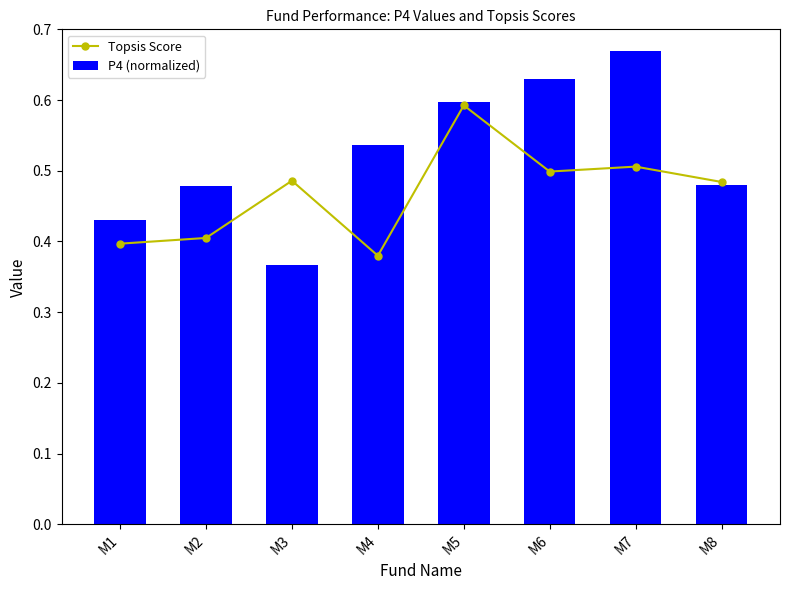

Reading left to right, transcribe all the data shown in this chart.

Topsis Score: 0.4	0.4	0.5	0.4	0.6	0.5	0.5	0.5
P4 (normalized): 0.4	0.5	0.4	0.5	0.6	0.6	0.7	0.5